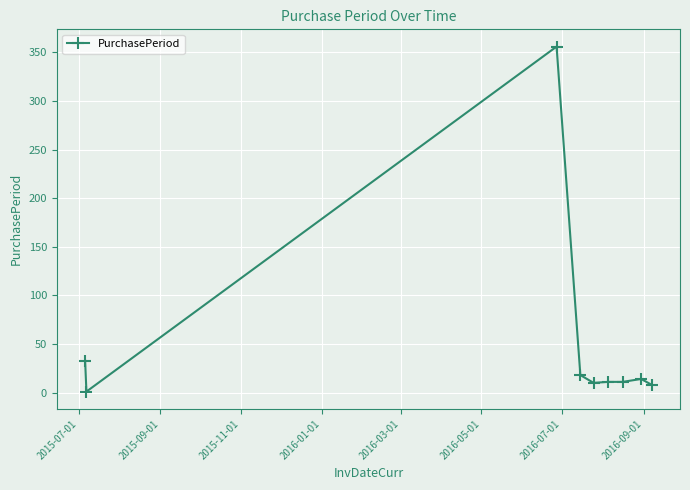

What is the difference between the maximum and minimum values?

355